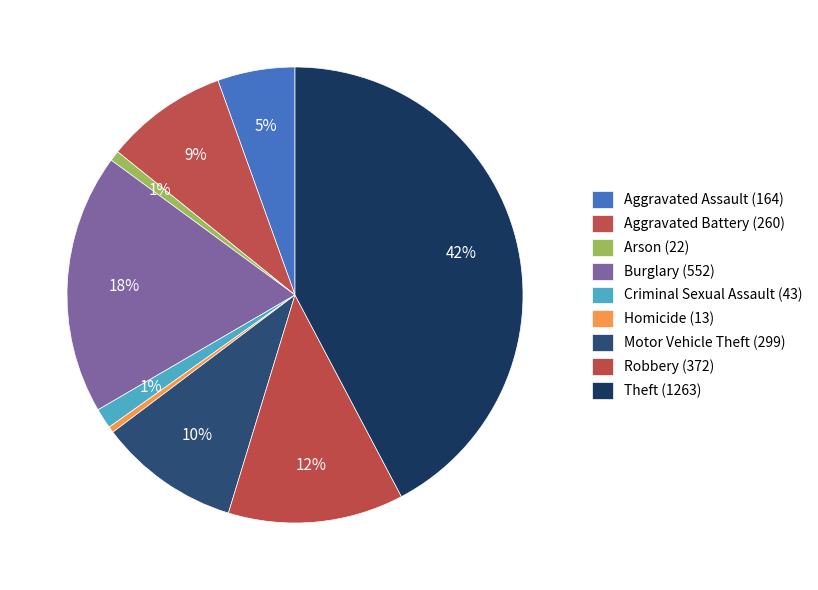

How many slices are in this pie chart?

9